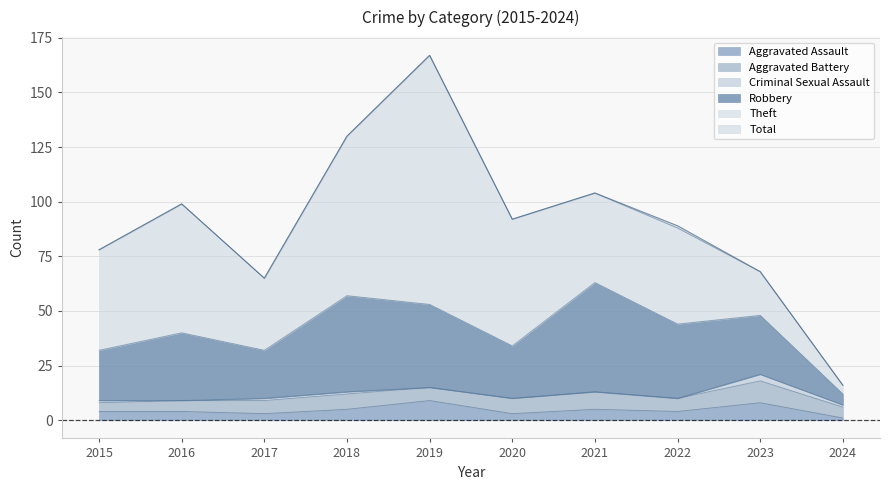

List the labels in order of Aggravated Battery value, smallest first.

2015, 2016, 2024, 2017, 2019, 2022, 2018, 2020, 2021, 2023